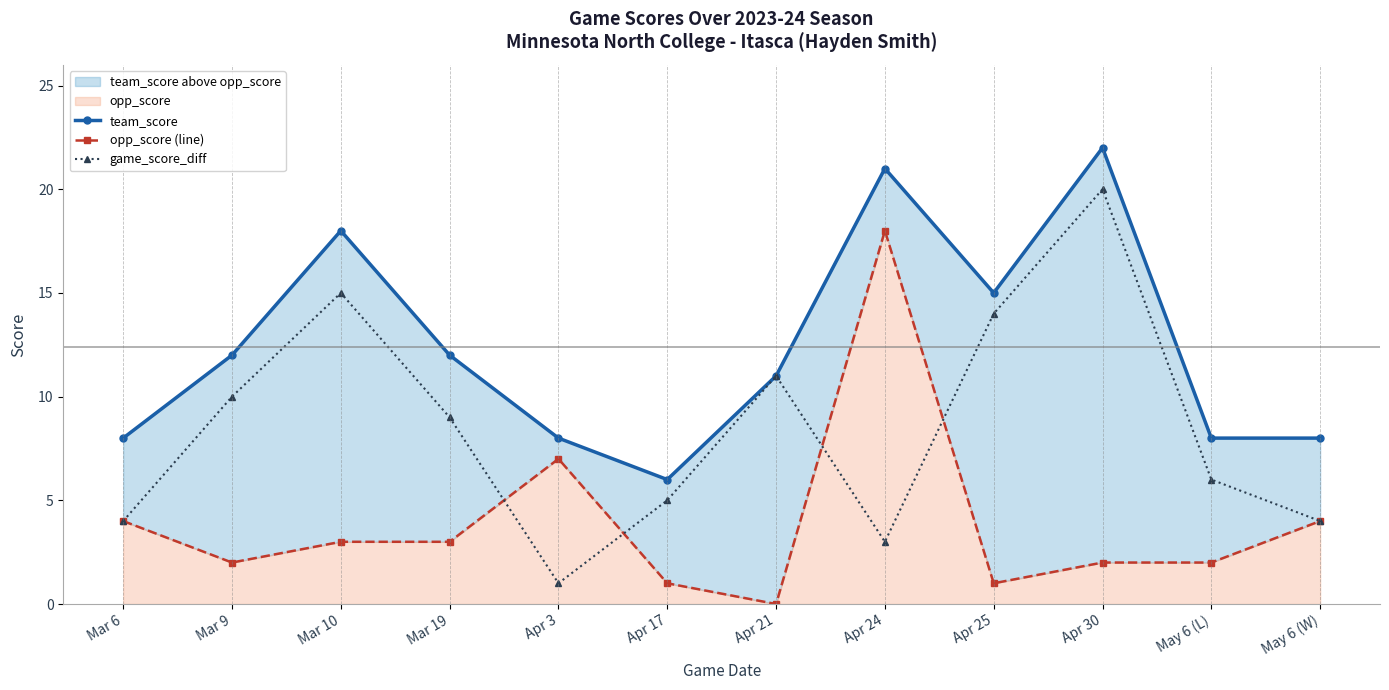

What is the highest value of the game_score_diff series?

20